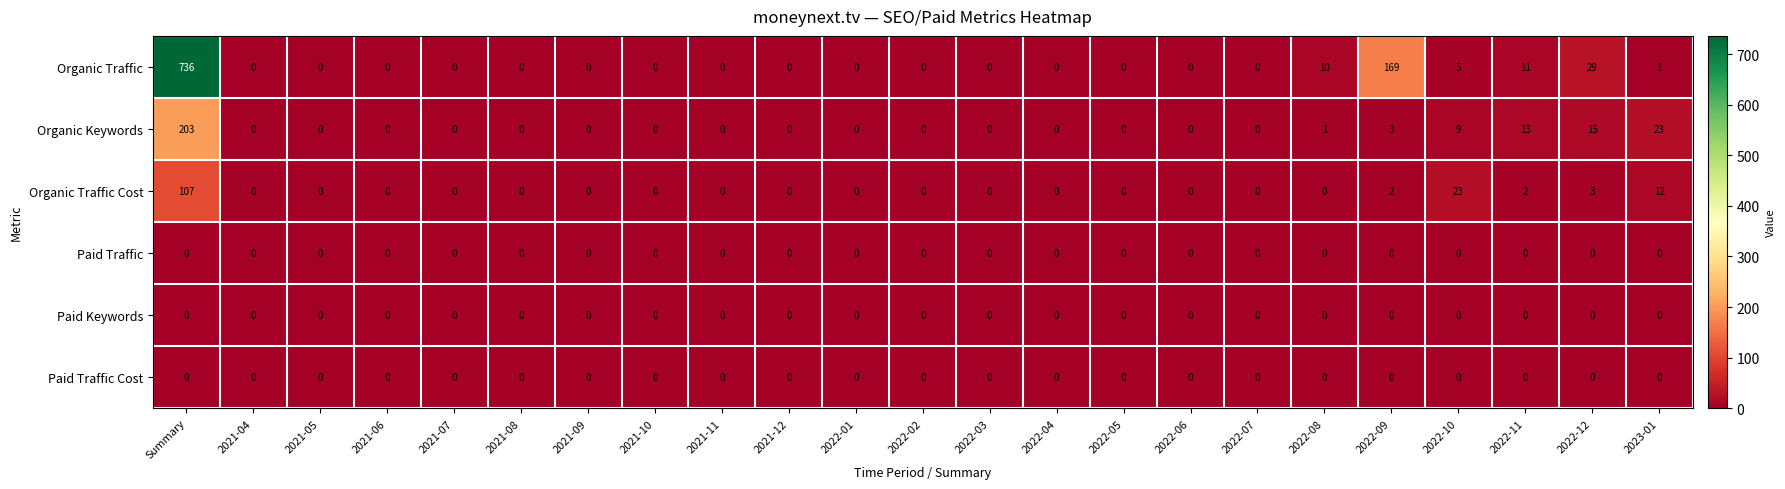

At which category does the chart reach its peak across all series?

Summary